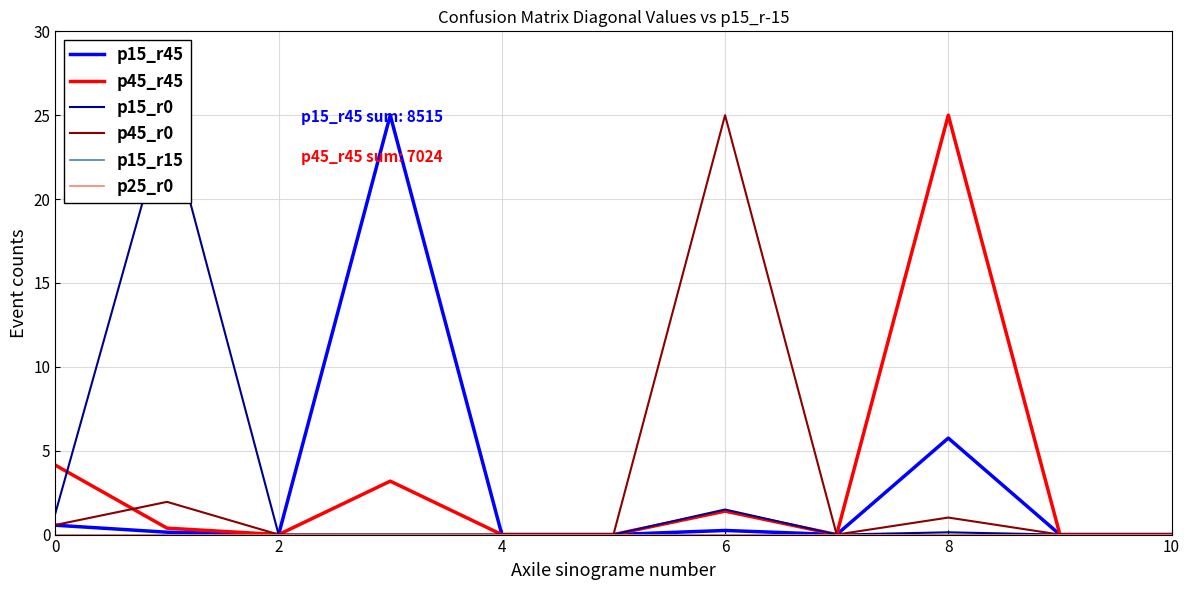

How many interior local peaks does the p15_r45 series have?

3